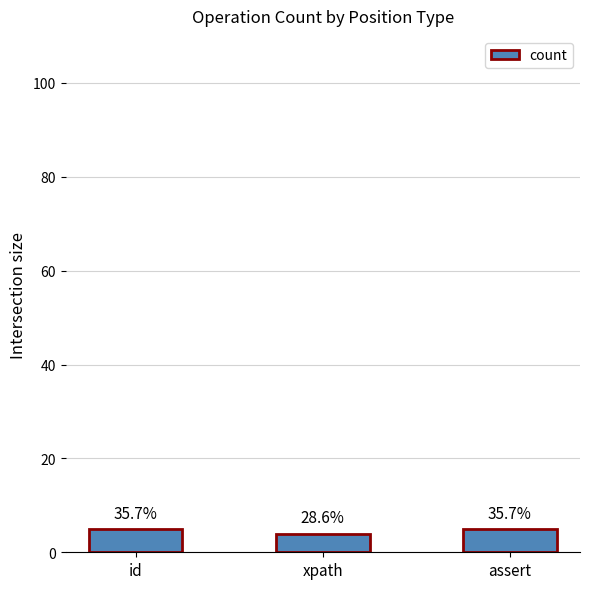

How many bars are there in total?

3